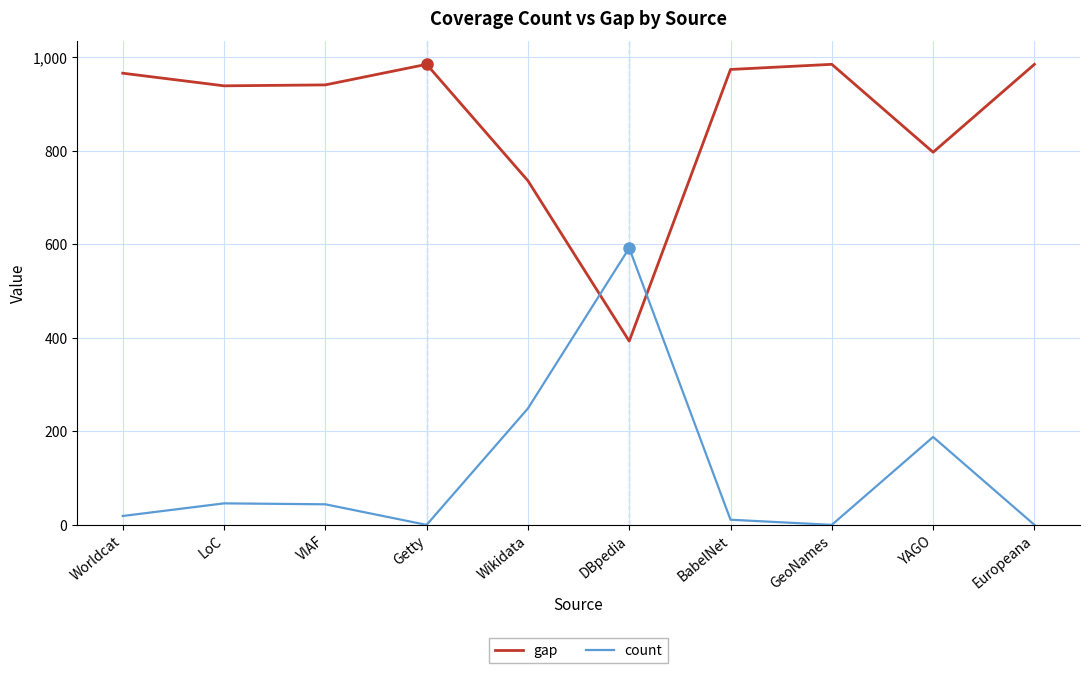

Between which two adjacent categories do gap and count first intersect?

Wikidata and DBpedia